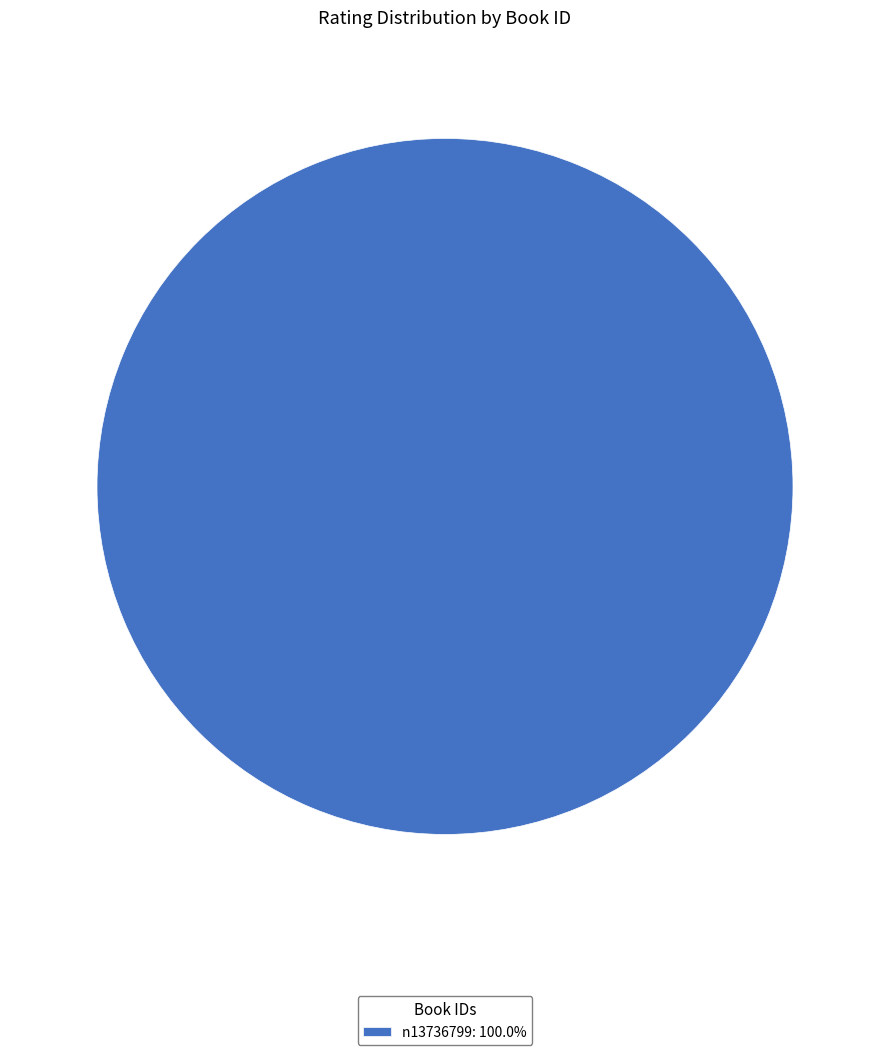

Is there a majority slice in this chart?

Yes